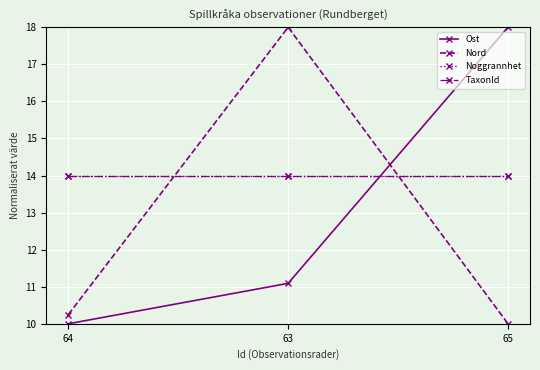

What is the label of the 3rd point from the left?

65